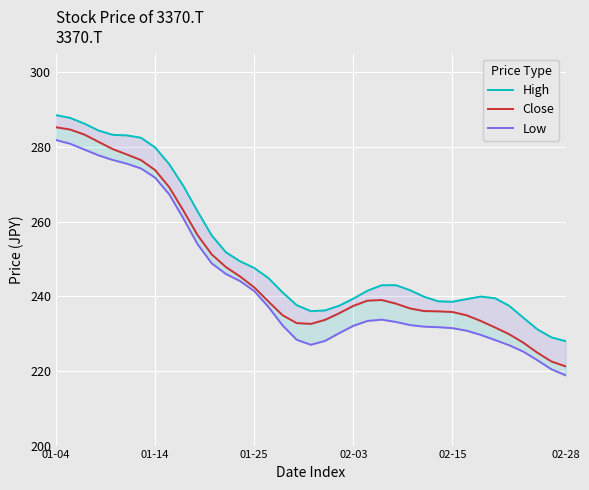

Reading left to right, extract all data points from this chart.

High: 288.5	287.8	286.3	284.4	283.3	283.1	282.5	279.9	275.4	269.5	262.8	256.3	251.8	249.4	247.6	244.9	241.1	237.6	236.0	236.2	237.5	239.4	241.5	243.0	243.0	241.7	239.9	238.7	238.5	239.3	239.9	239.5	237.5	234.3	231.1	229.0	228.0
Close: 285.3	284.7	283.3	281.4	279.5	278.0	276.5	273.8	269.2	262.9	256.4	251.2	247.8	245.3	242.4	238.6	234.9	232.8	232.6	233.7	235.5	237.4	238.8	239.0	238.0	236.8	236.0	236.0	235.8	234.9	233.4	231.7	229.9	227.6	224.9	222.5	221.2
Low: 281.9	280.9	279.3	277.8	276.5	275.5	274.3	271.8	267.3	260.8	254.0	248.8	246.0	244.1	241.4	237.2	232.2	228.4	227.0	228.0	230.1	232.1	233.4	233.7	233.1	232.3	231.9	231.7	231.5	230.8	229.7	228.3	226.9	225.2	222.9	220.4	218.8